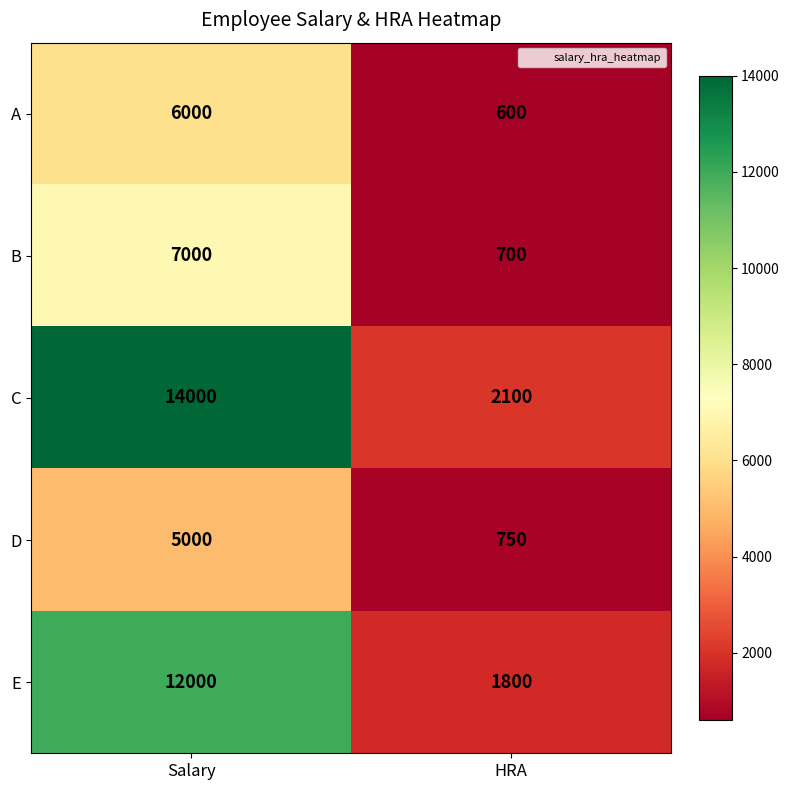

At which category is the sum across all series the highest?

Salary